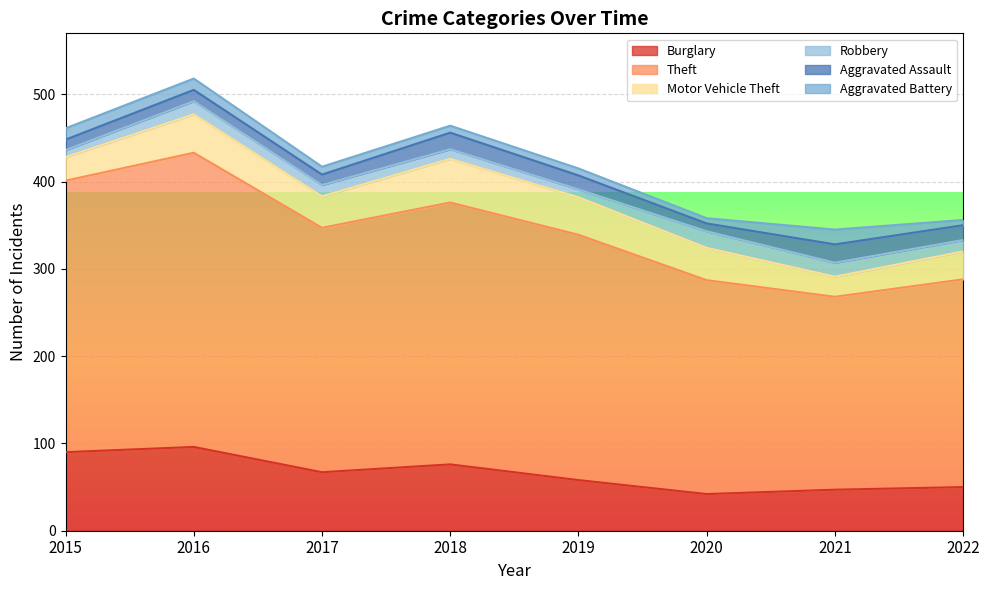

Does the chart display data point markers on the line(s)?

No